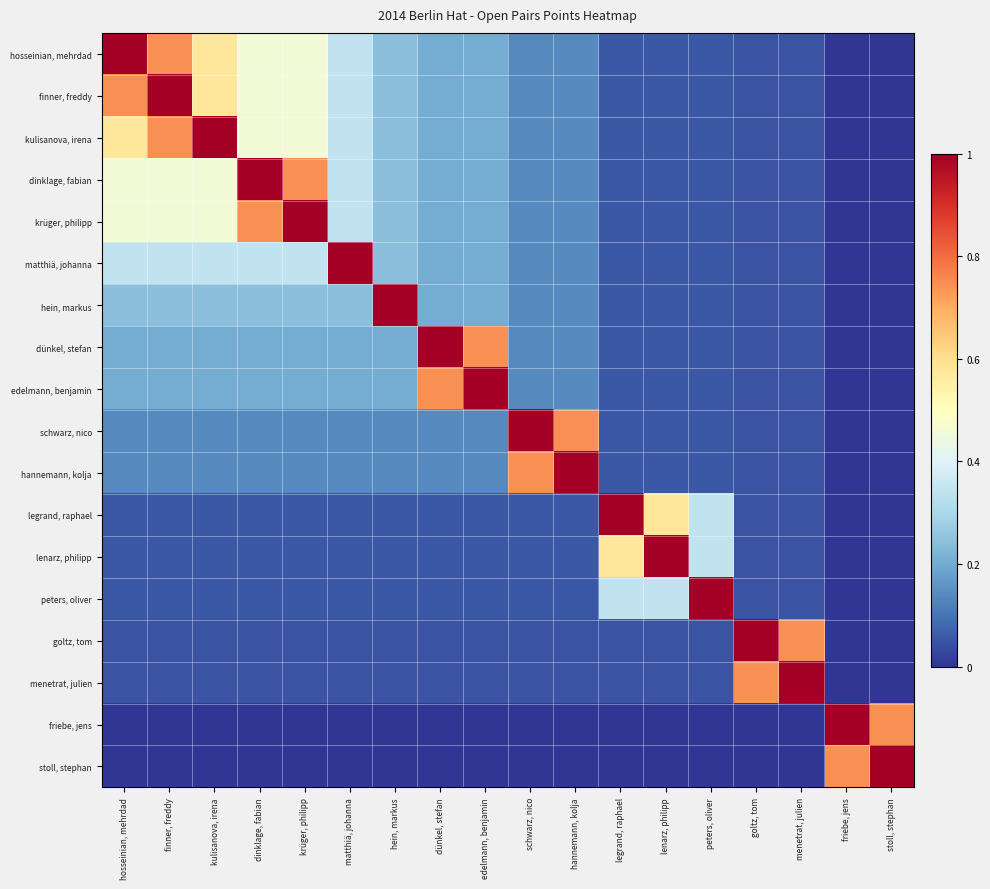

Which series changed the most between krüger, philipp and lenarz, philipp?

krüger, philipp